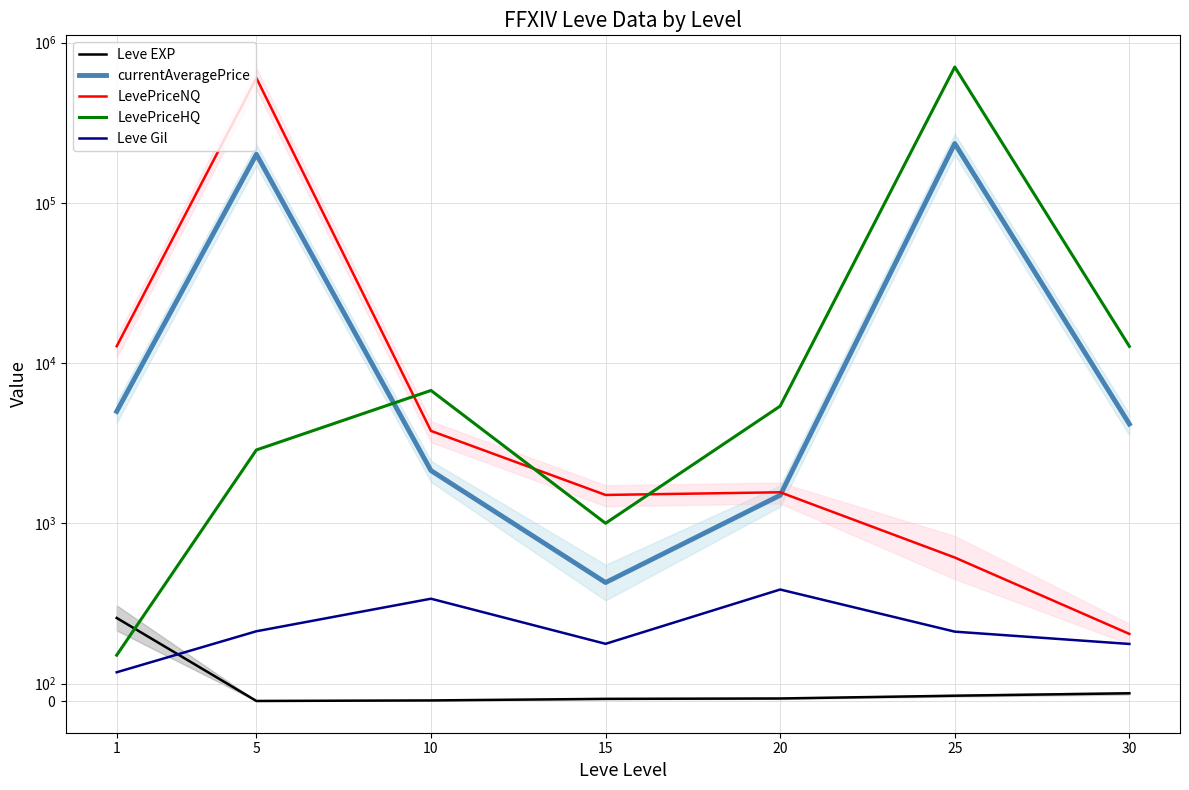

Reading left to right, transcribe all the data shown in this chart.

Leve EXP: 1=468.5	5=2.3	10=5.3	15=14.2	20=16.3	25=31.8	30=45.5
currentAveragePrice: 1=4993.0	5=201076.1	10=2134.3	15=667.5	20=1497.2	25=234653.1	30=4168.4
LevePriceNQ: 1=12744.8	5=601709.1	10=3775.6	15=1503.8	20=1562.8	25=808.0	30=379.0
LevePriceHQ: 1=259.5	5=2871.2	10=6750.2	15=1001.0	20=5391.5	25=704512.2	30=12723.2
Leve Gil: 1=163.5	5=393.8	10=576.7	15=323.3	20=628.3	25=391.7	30=322.5